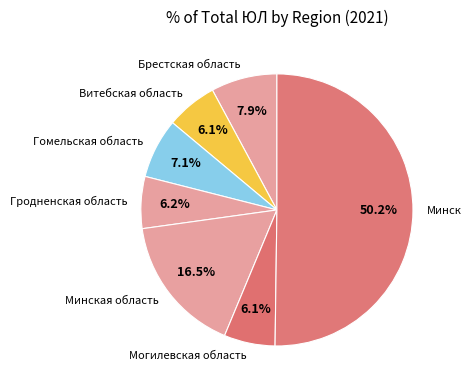

Is Минская область the majority of the pie?

No